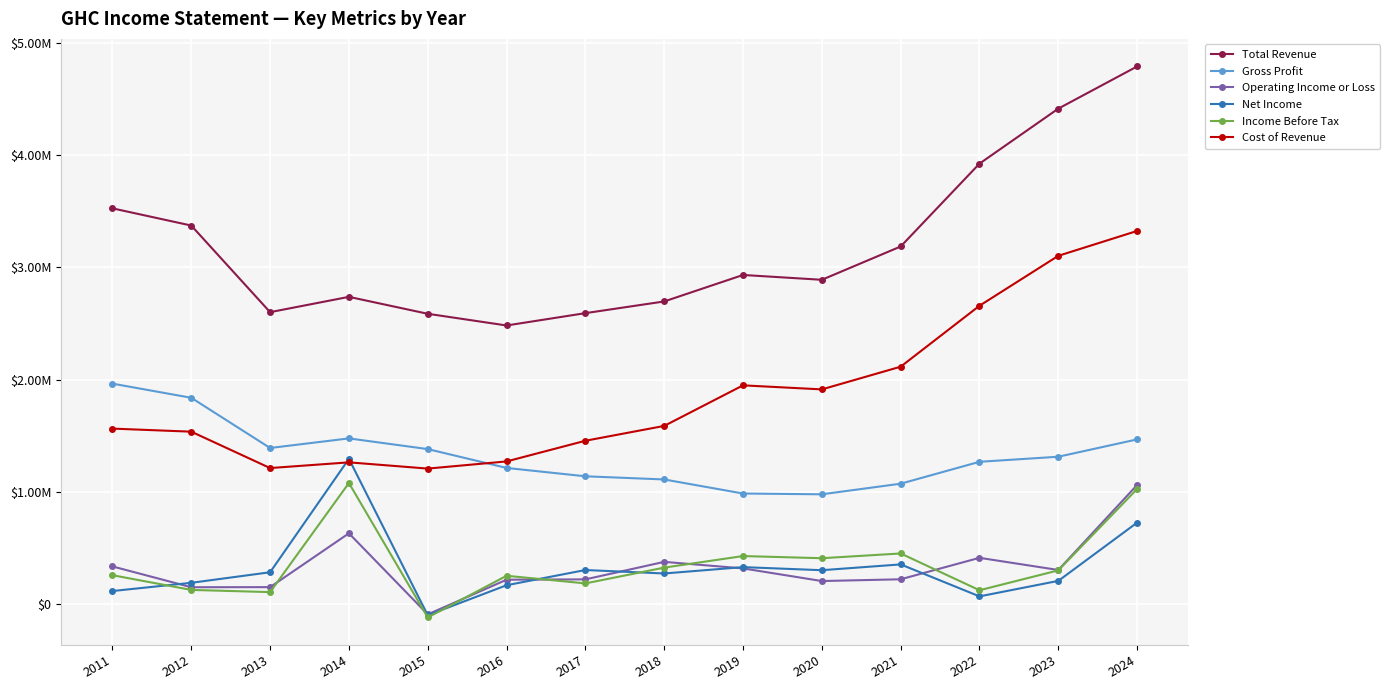

What are all the series names shown in the legend?

Total Revenue, Gross Profit, Operating Income or Loss, Net Income, Income Before Tax, Cost of Revenue